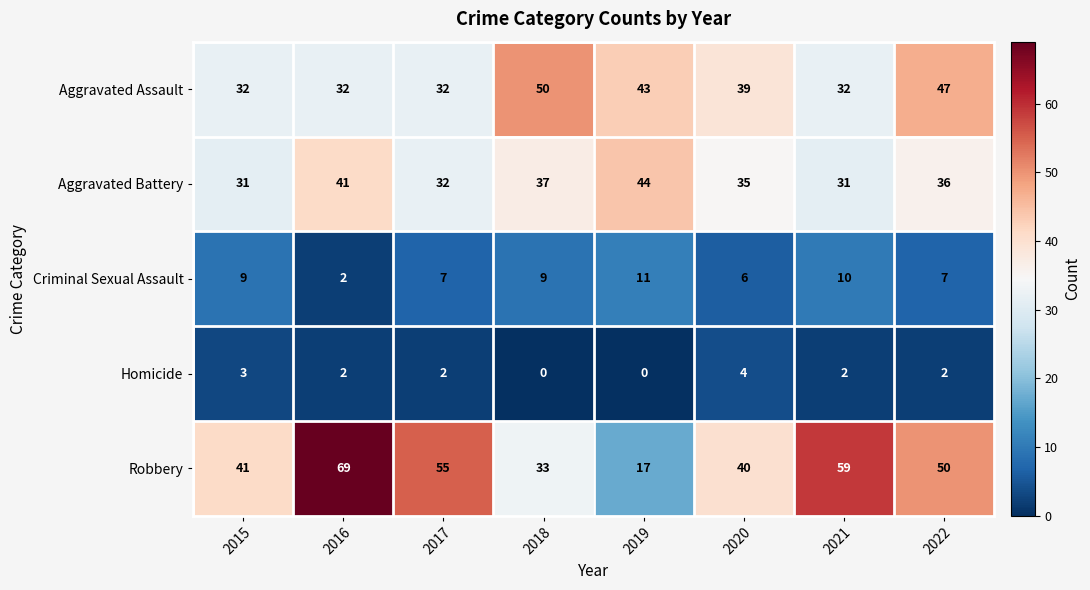

True or false: Criminal Sexual Assault has a value of 17 at 2021.

False